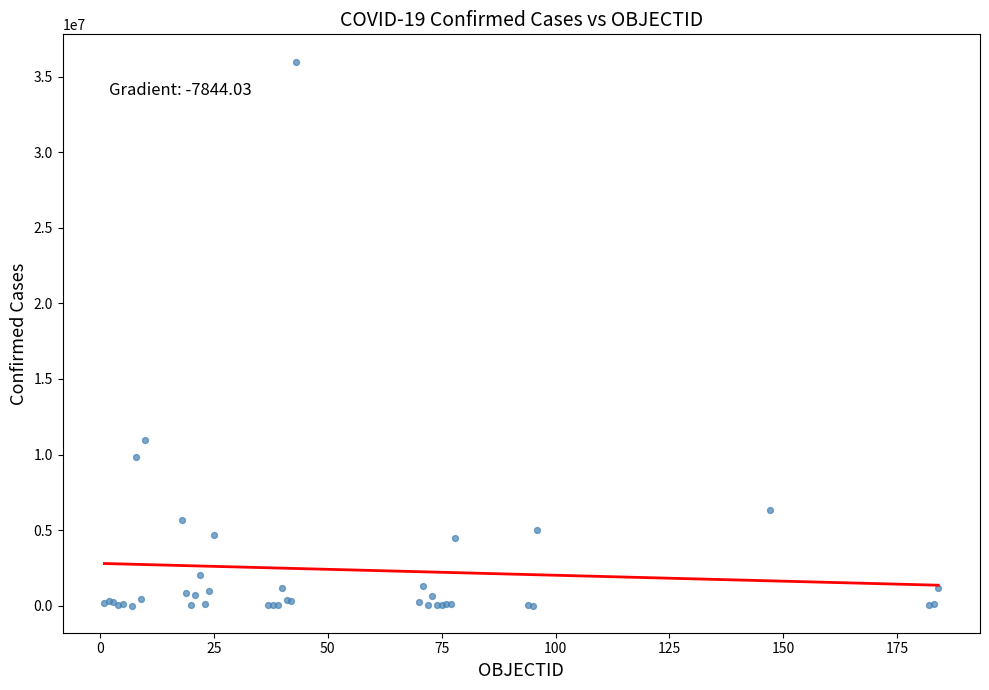

What Y value in the scatter plot is closest to 18004704?

10983380